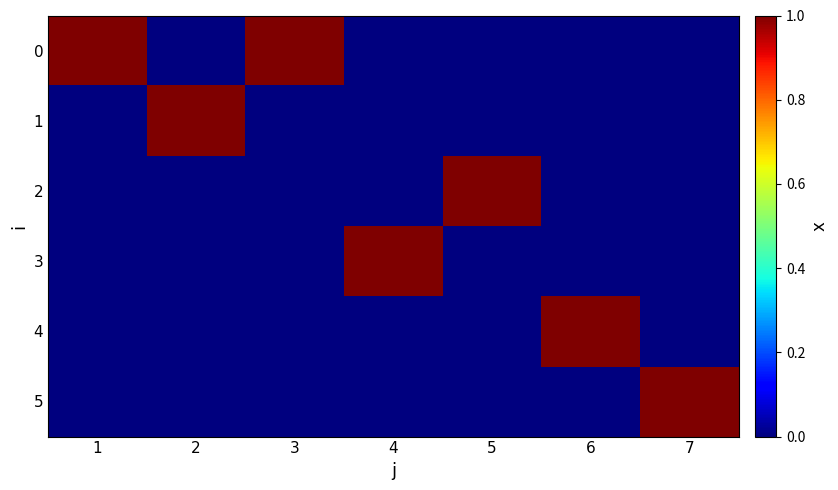

Rank the series by their maximum value, from highest to lowest.

0, 1, 2, 3, 4, 5